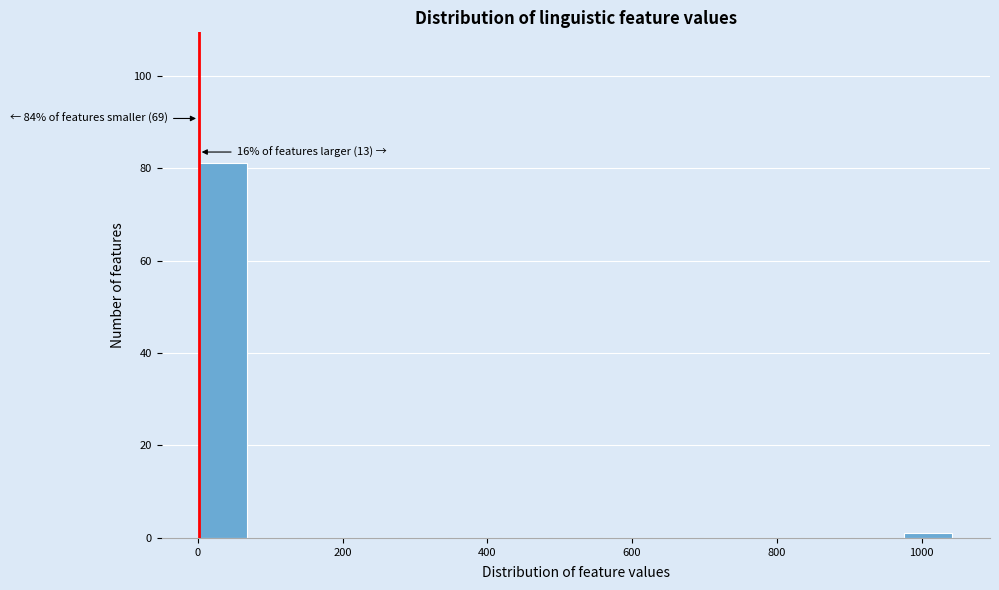

Around what value on the x-axis is the tallest bar? Give the approximate position of its centre, as read against the axis.

40